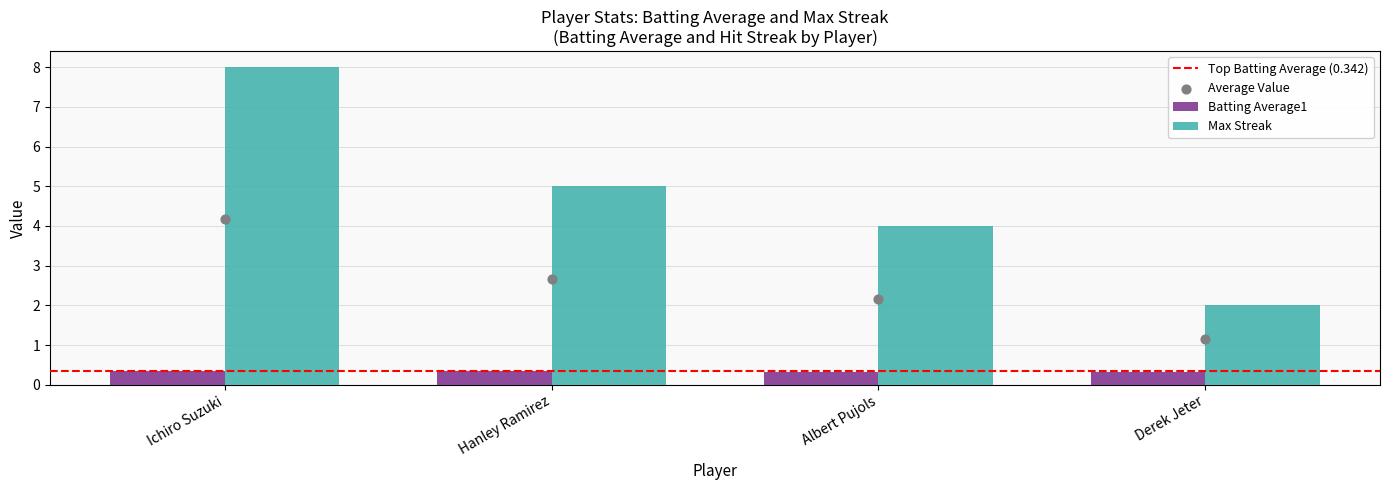

Which series has the widest spread of Y values?

Max Streak